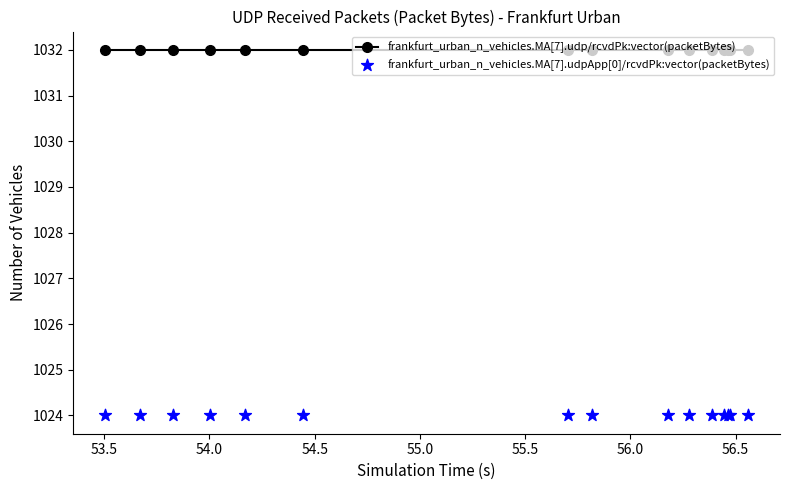

What are all the series names shown in the legend?

frankfurt_urban_n_vehicles.MA[7].udp/rcvdPk:vector(packetBytes), frankfurt_urban_n_vehicles.MA[7].udpApp[0]/rcvdPk:vector(packetBytes)